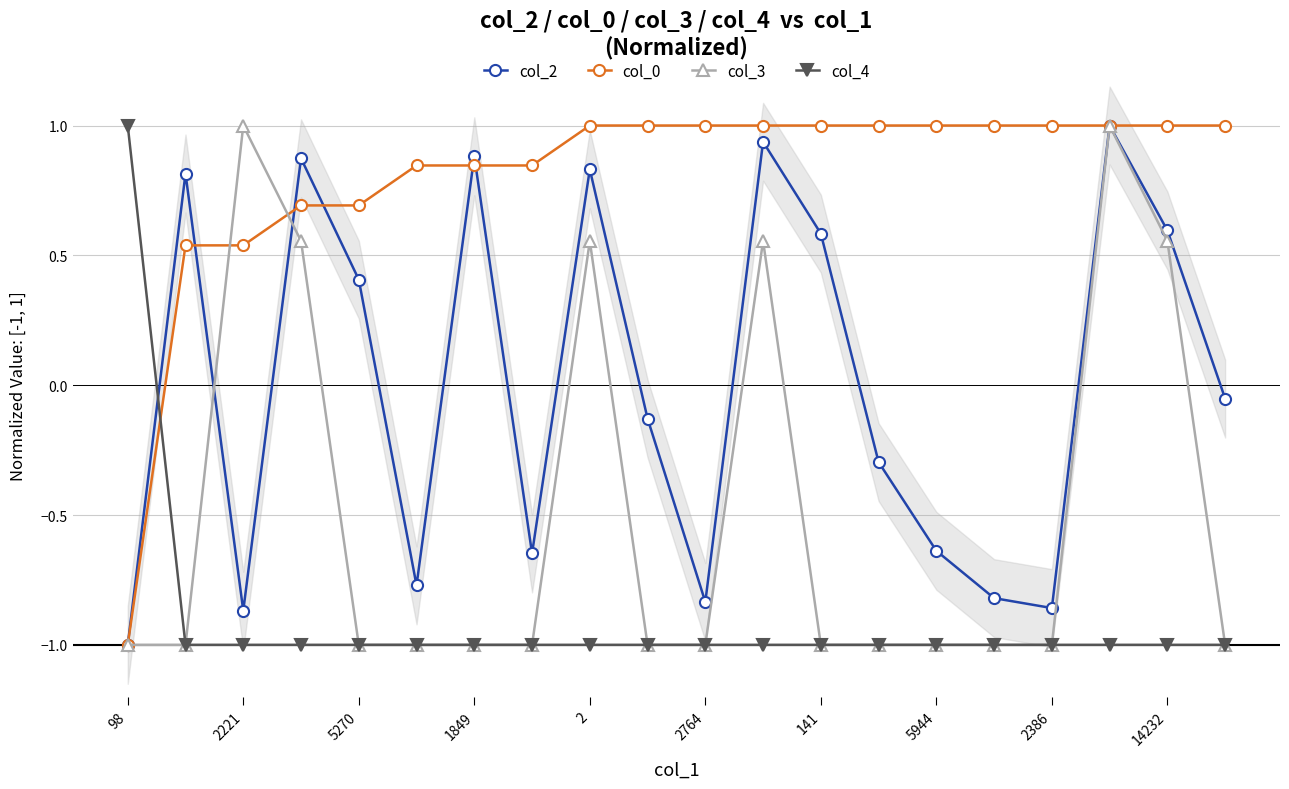

Which label corresponds to the largest value in the chart?

17